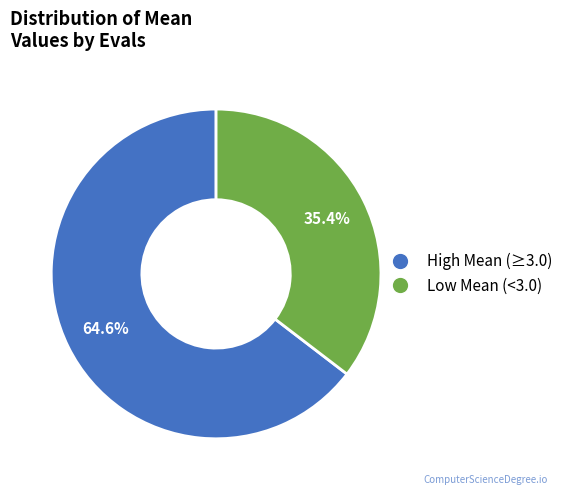

Is there a majority slice in this chart?

Yes